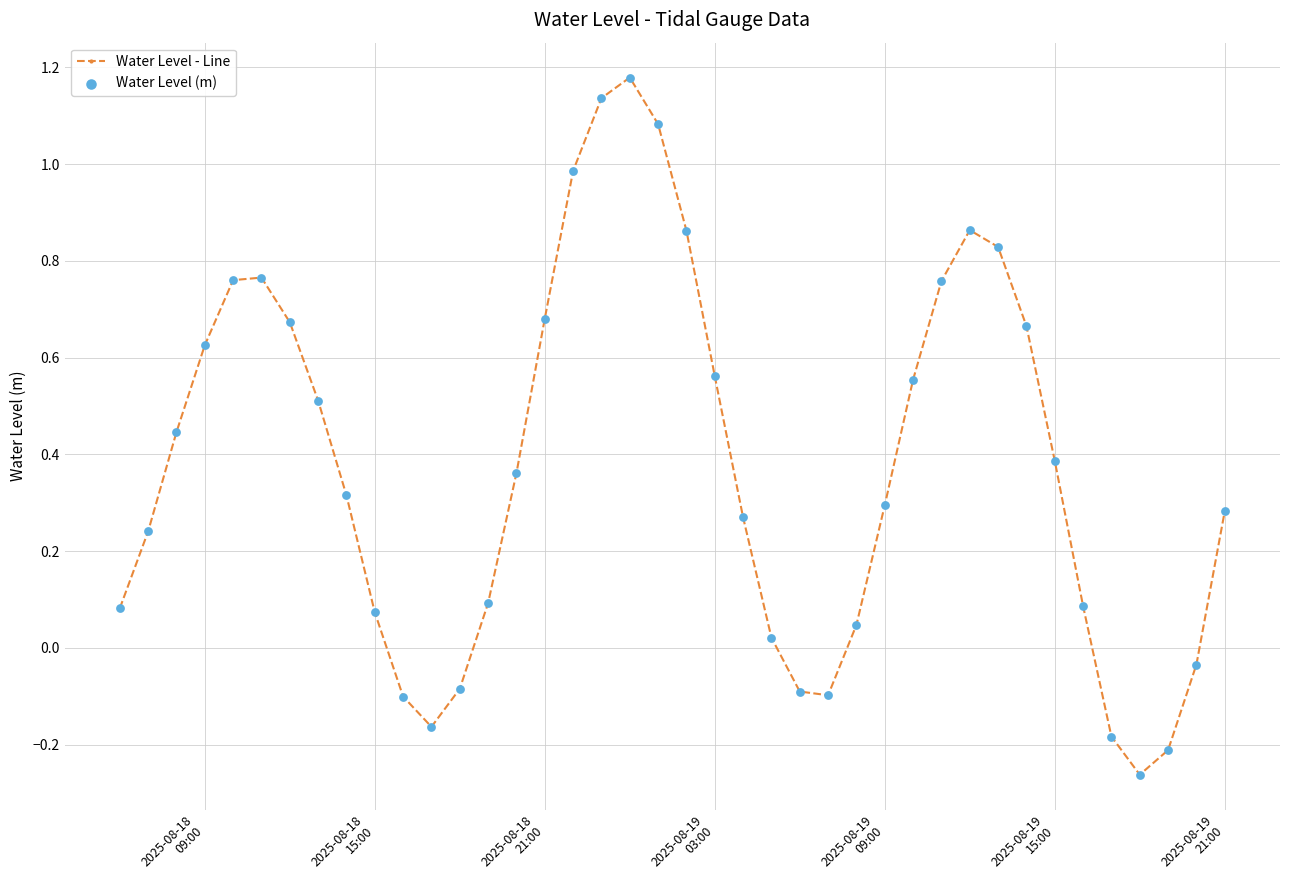

True or false: there are more than 2 points higher than both neighbors.

True